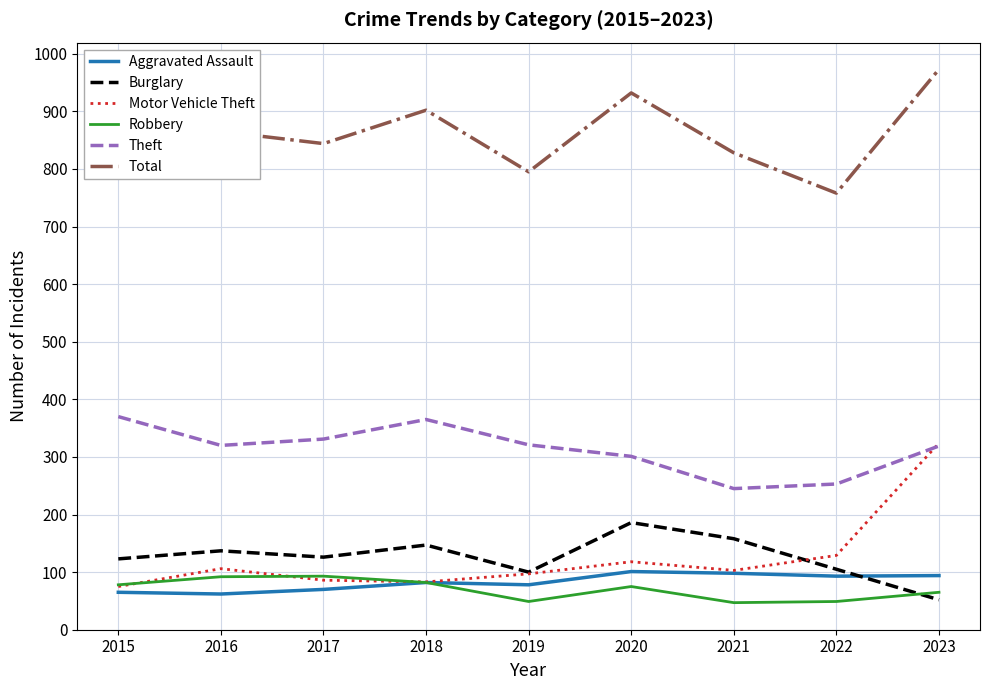

How many times do Theft and Motor Vehicle Theft cross each other?

1